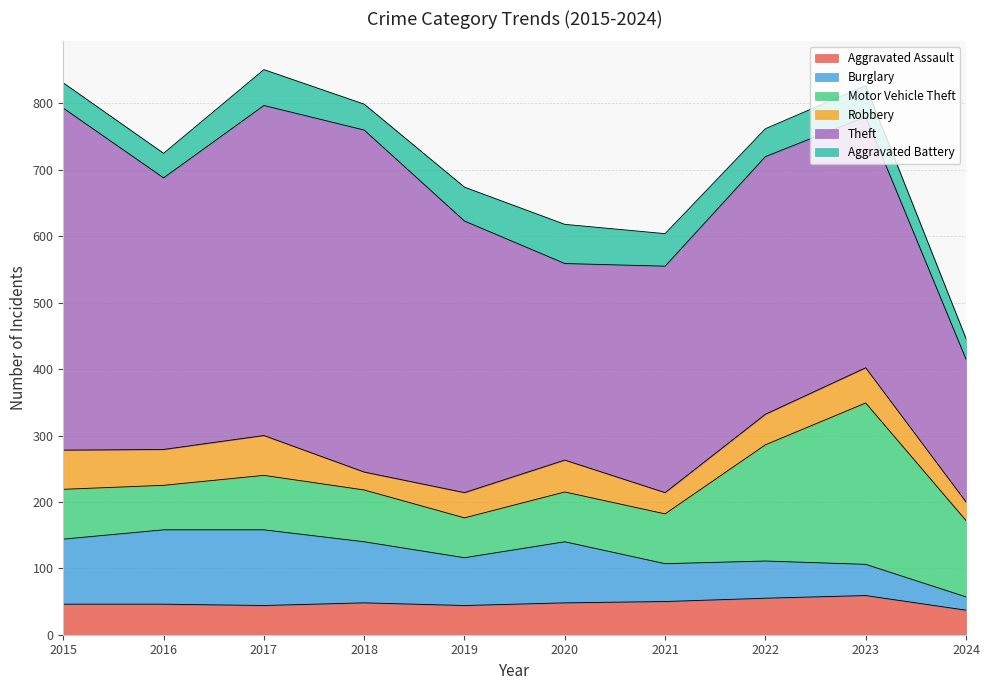

How many categories are shown in the chart?

10